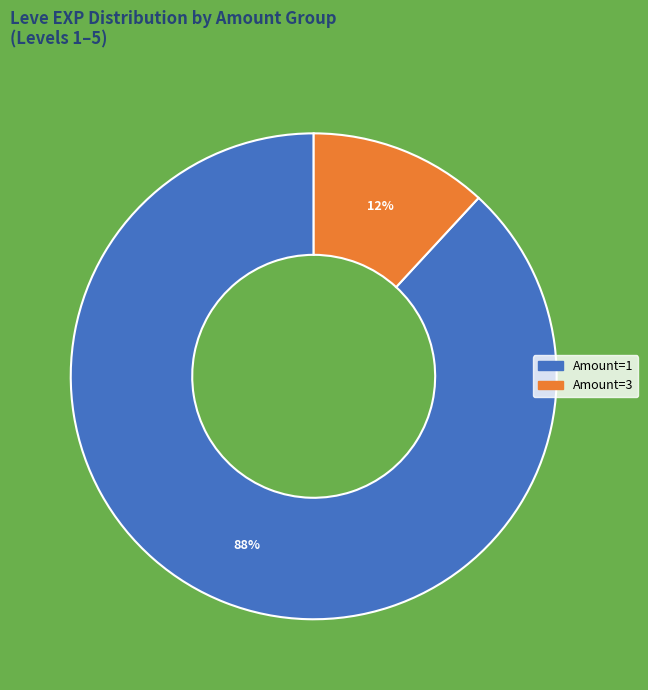

To the nearest percent, what percentage of the pie is Amount=3?

12%